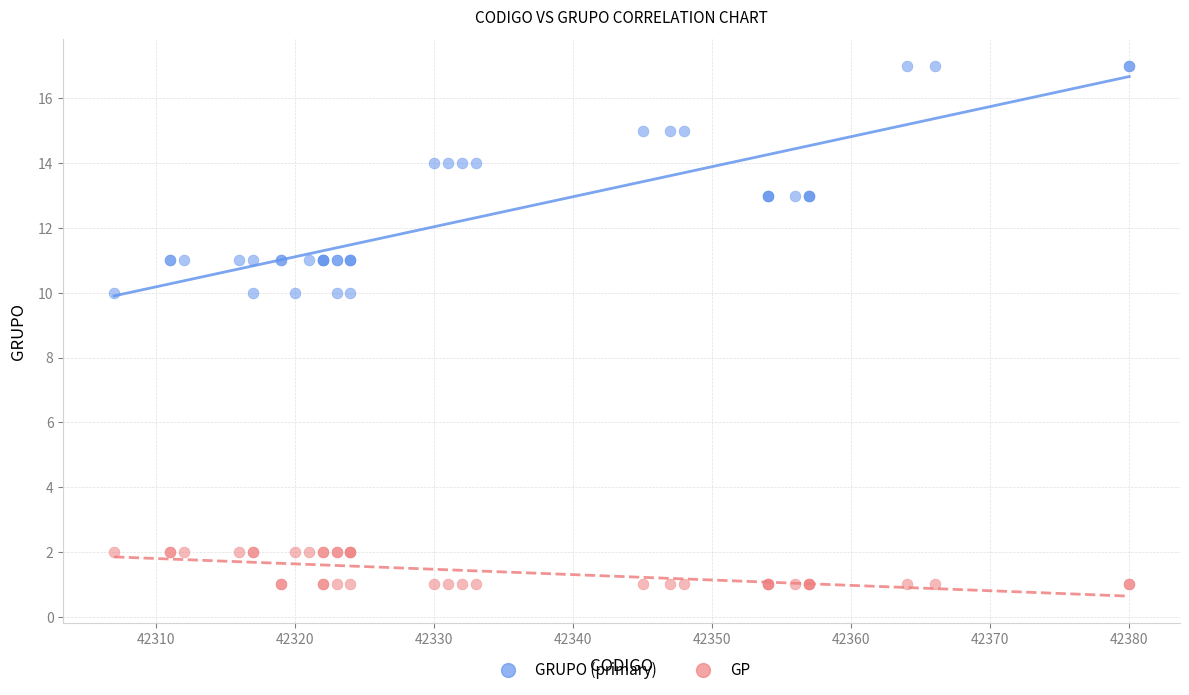

What are all the series names shown in the legend?

GRUPO (primary), GP